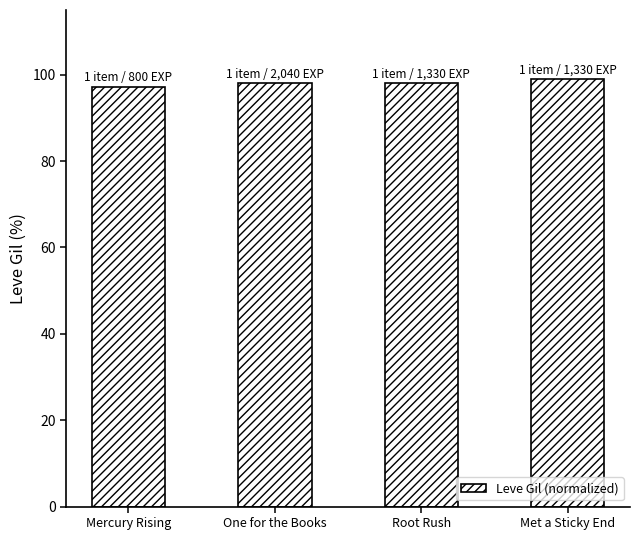

True or false: the data shows 29.7 at Mercury Rising.

False